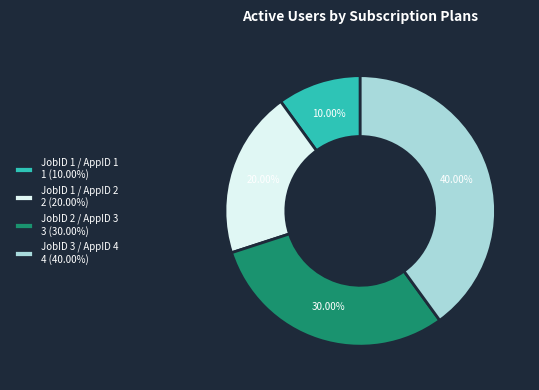

Rank the categories by value from lowest to highest.

JobID 1 / AppID 1, JobID 1 / AppID 2, JobID 2 / AppID 3, JobID 3 / AppID 4